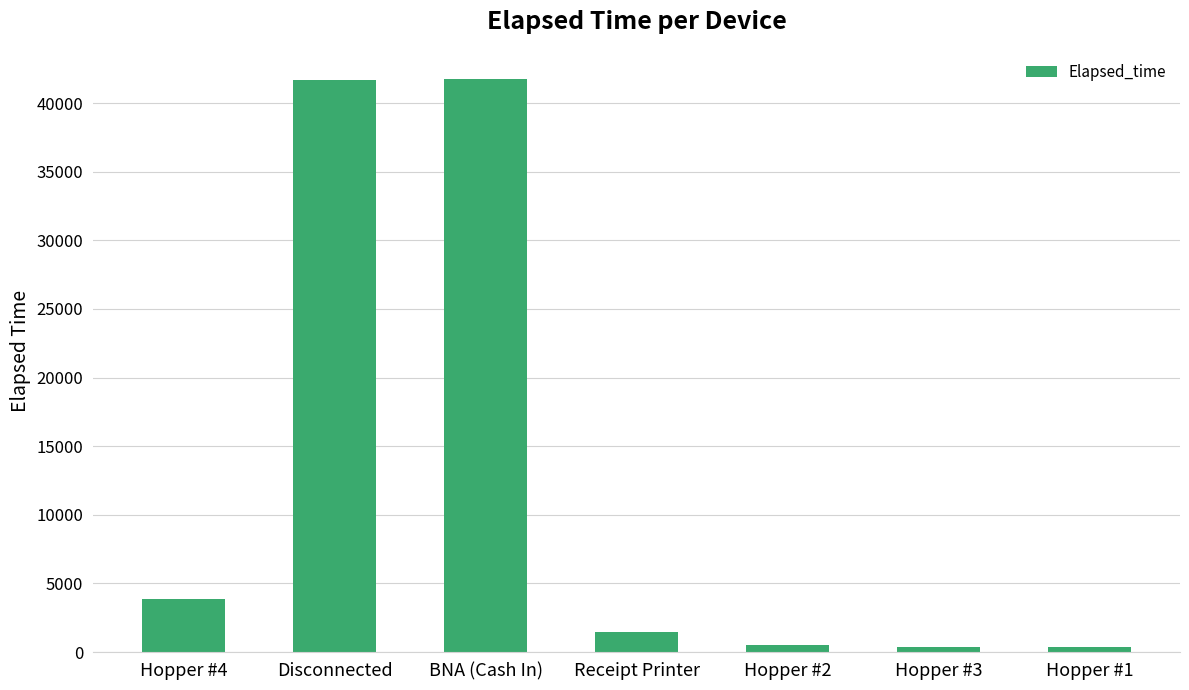

Where is the data nearest to the value 21070?

Hopper #4